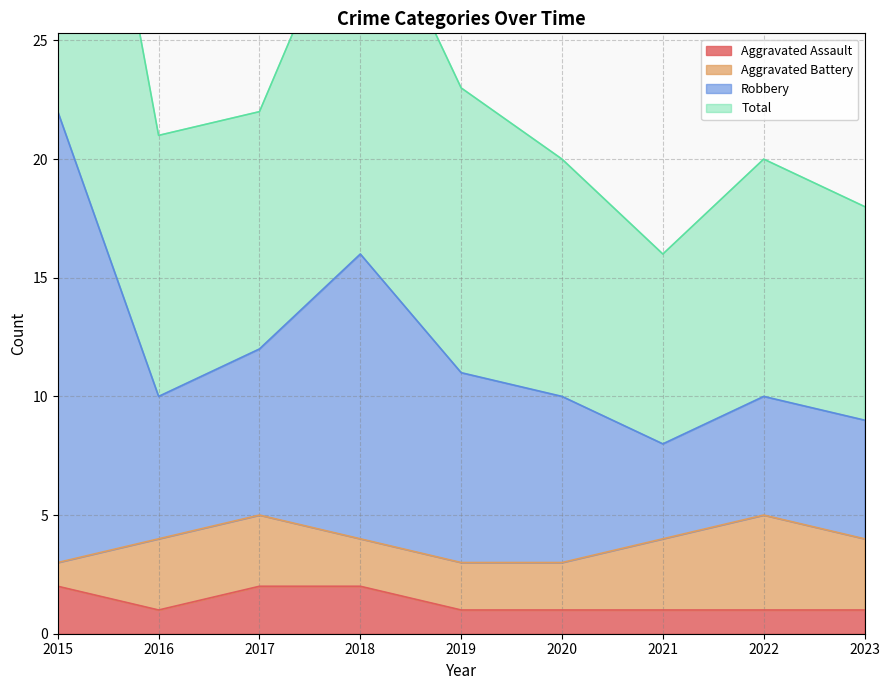

At which label does Total first exceed 10?

2015